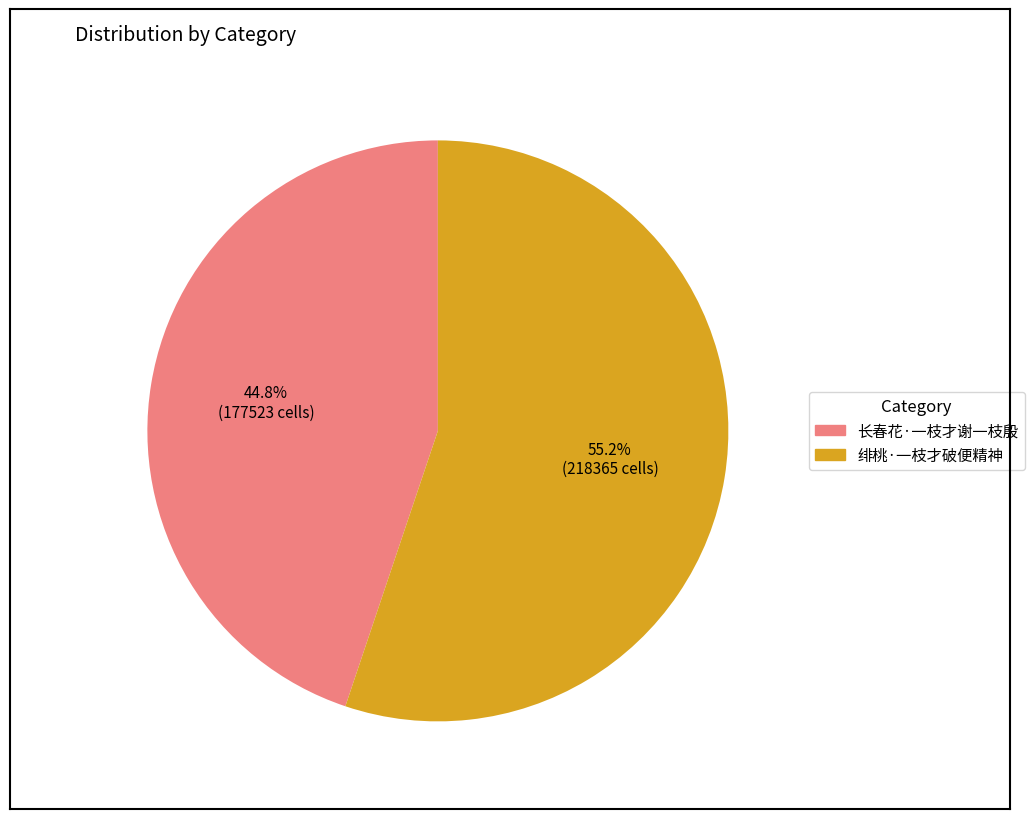

Does any single category account for the majority?

Yes